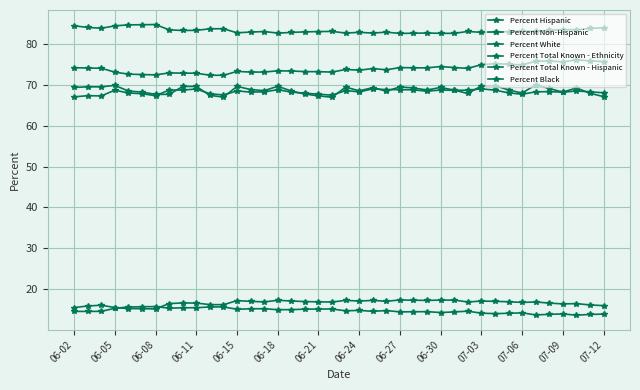

What is the sum of all Percent Total Known - Hispanic values?

2733.9